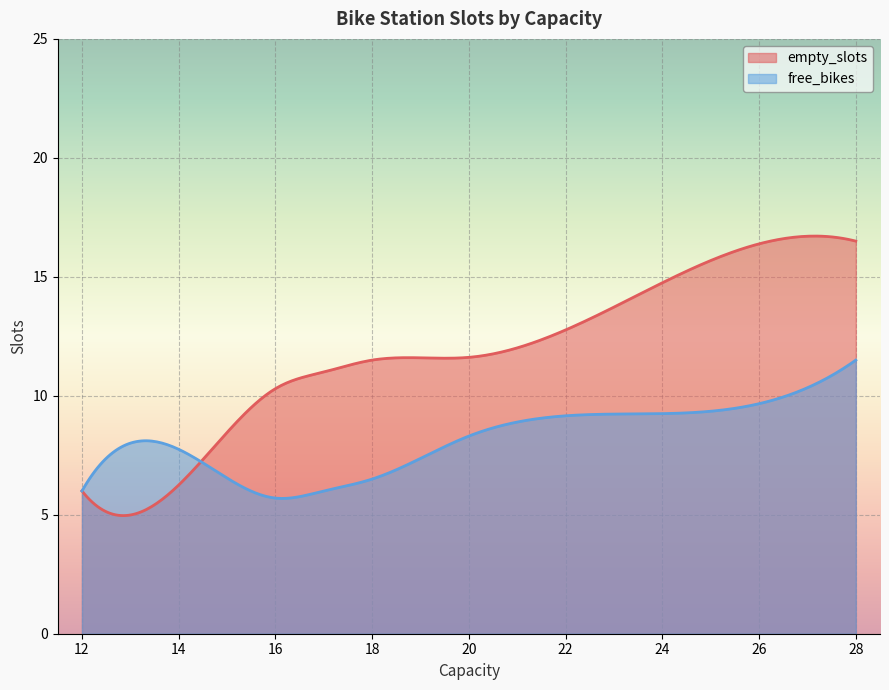

What is the minimum value for empty_slots?

5.0